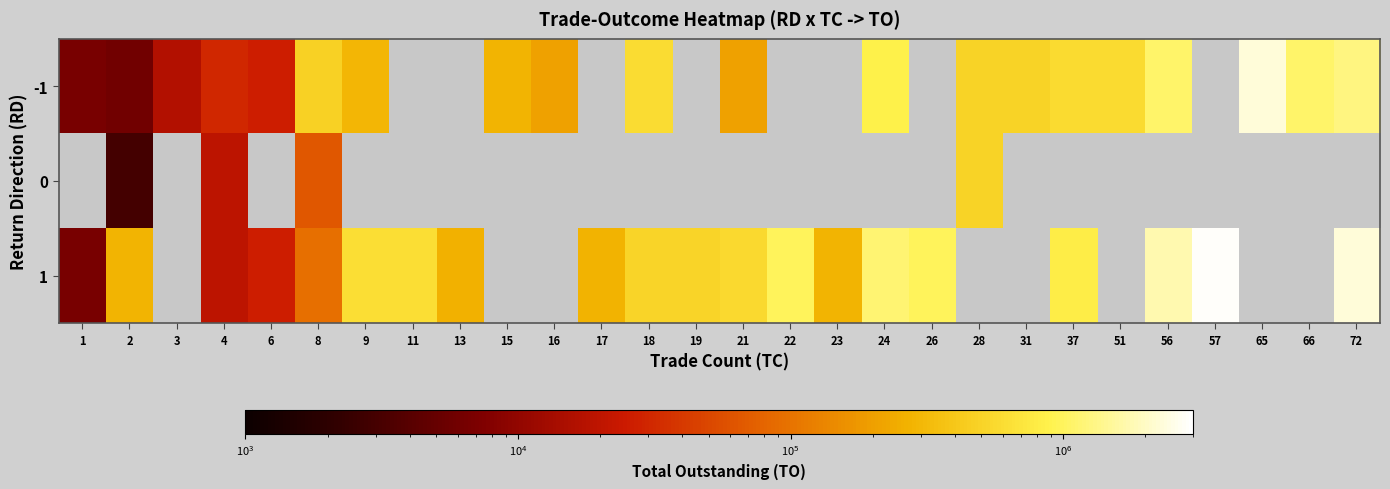

Which has a higher value, 8 or 13?

13